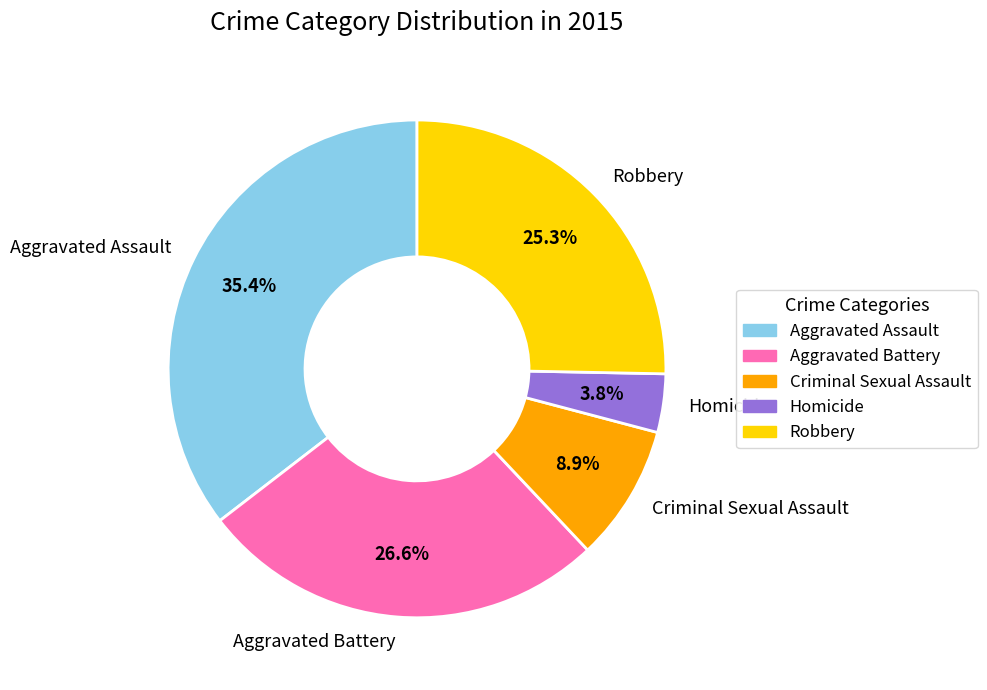

To the nearest percent, what is the average slice percentage?

20%